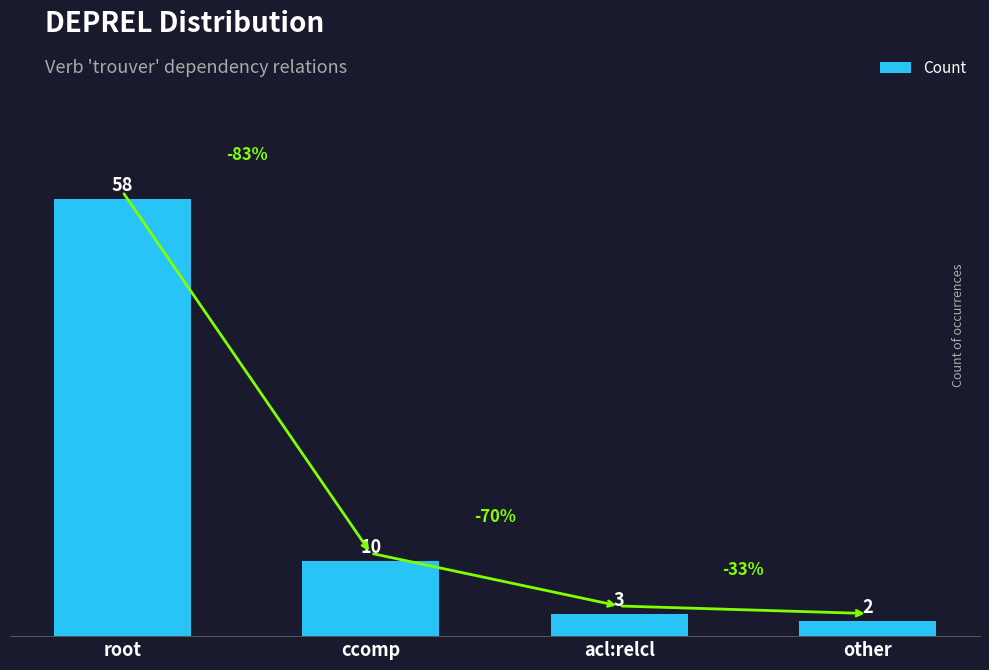

Is it true that the value at ccomp is 10?

True